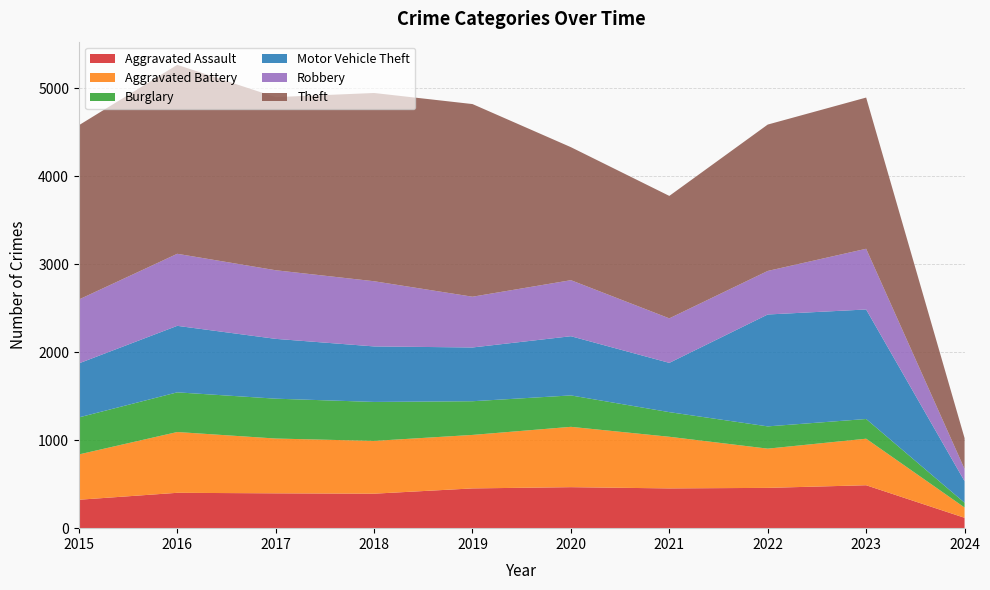

Reading left to right, list all the values displayed in this chart.

Aggravated Assault: 2015=323	2016=402	2017=396	2018=392	2019=452	2020=466	2021=452	2022=458	2023=488	2024=118
Aggravated Battery: 2015=515	2016=691	2017=623	2018=600	2019=608	2020=686	2021=587	2022=446	2023=529	2024=117
Burglary: 2015=421	2016=451	2017=453	2018=443	2019=383	2020=357	2021=280	2022=253	2023=224	2024=54
Motor Vehicle Theft: 2015=614	2016=756	2017=680	2018=631	2019=611	2020=673	2021=560	2022=1272	2023=1245	2024=245
Robbery: 2015=726	2016=819	2017=780	2018=741	2019=577	2020=637	2021=506	2022=495	2023=690	2024=139
Theft: 2015=1981	2016=2148	2017=1968	2018=2140	2019=2190	2020=1512	2021=1392	2022=1664	2023=1719	2024=351